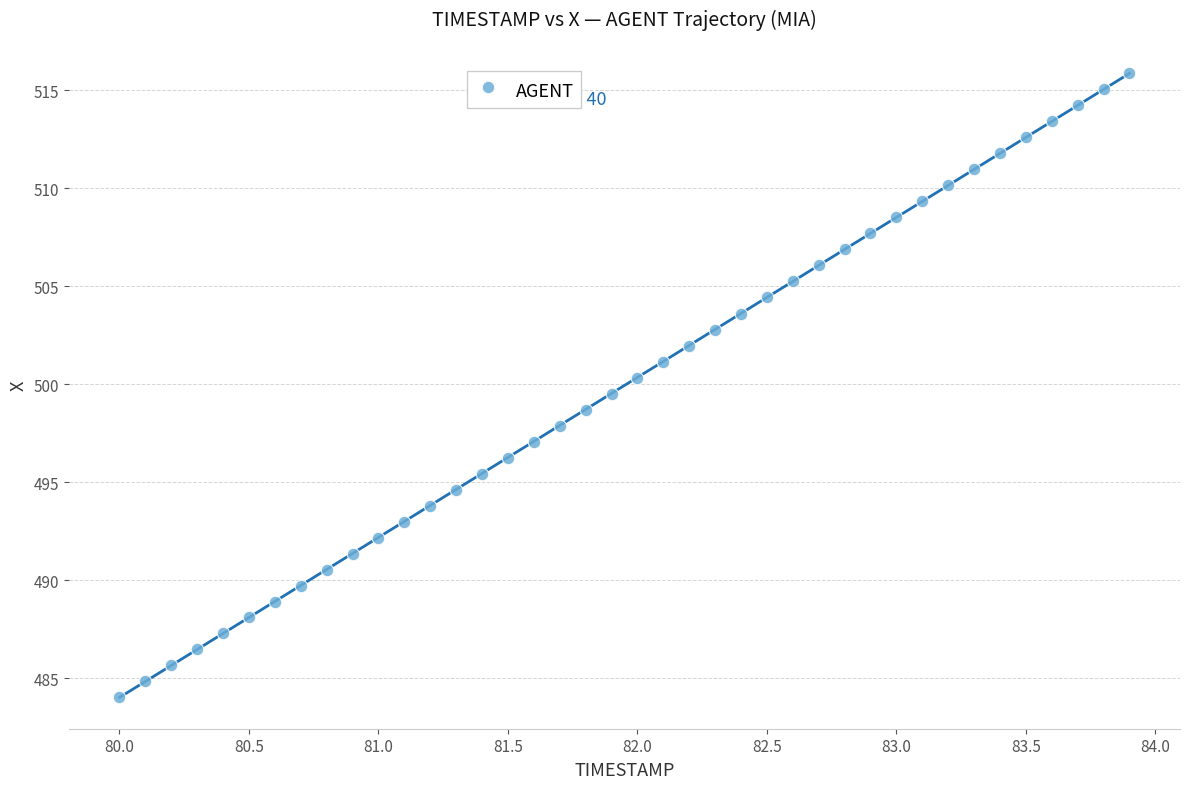

What is the range of X values (max minus min)?

3.9